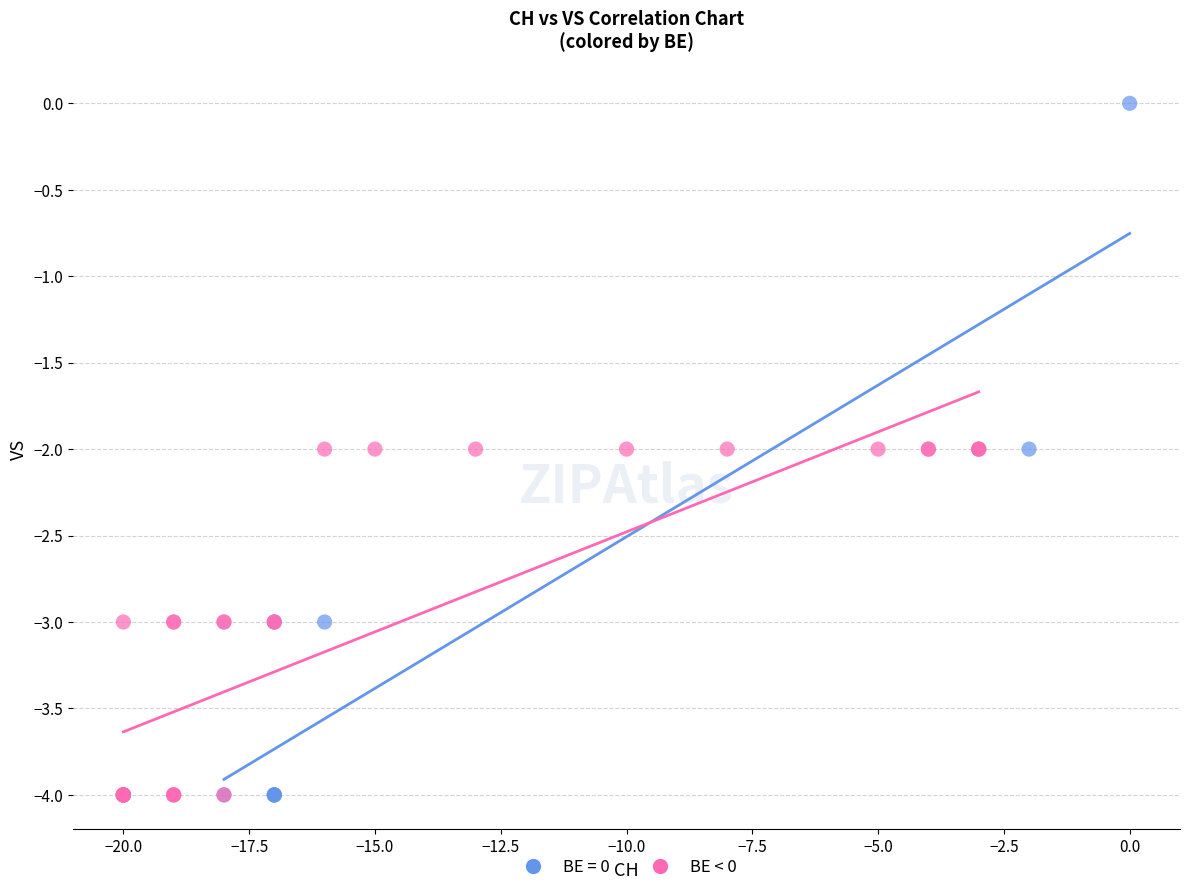

Which series has the widest spread of Y values?

BE = 0